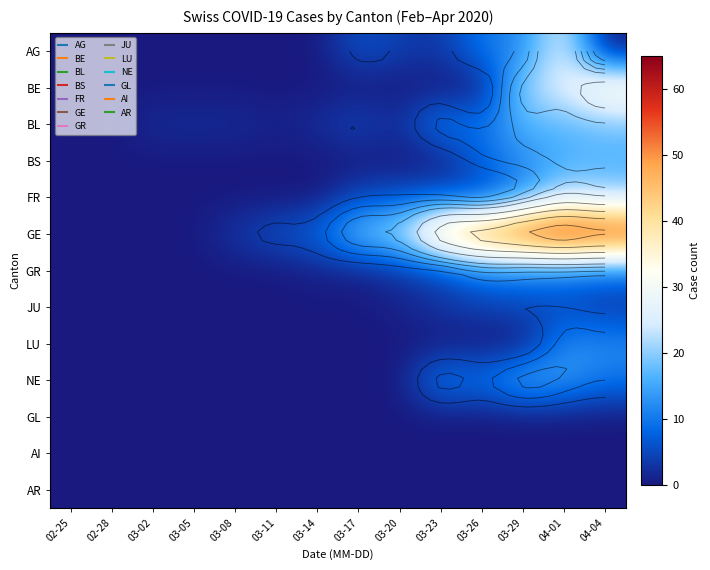

Which series has the largest total across all categories?

GE